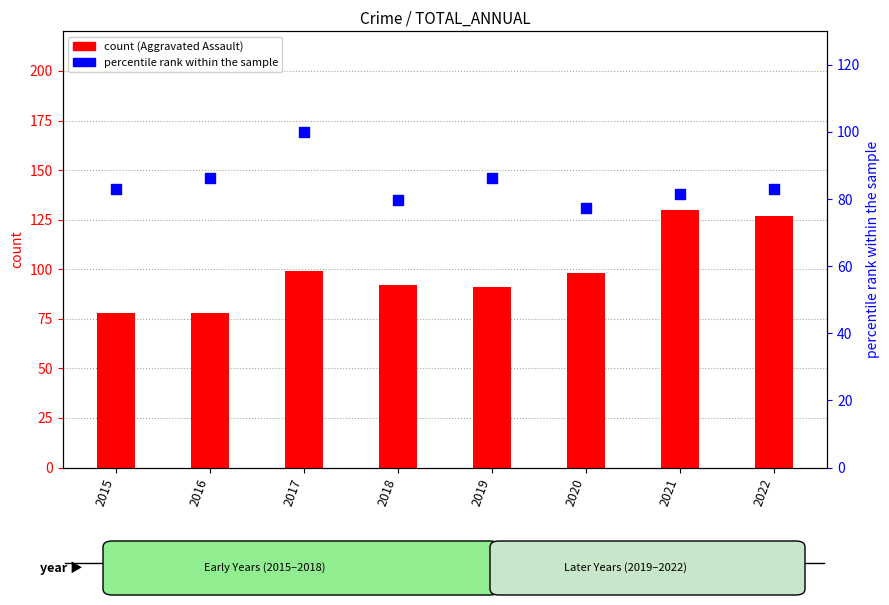

At how many categories does at least one series exceed 121?

2